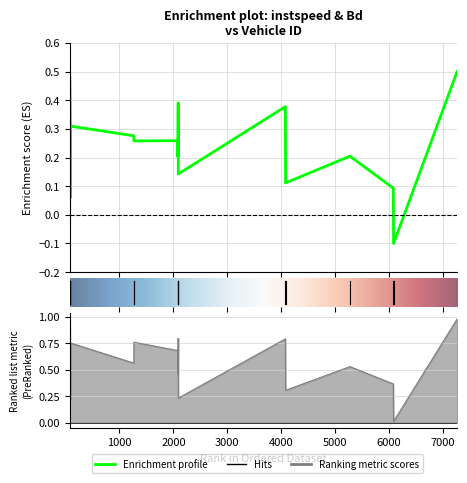

How many interior local peaks does the Bd series have?

6